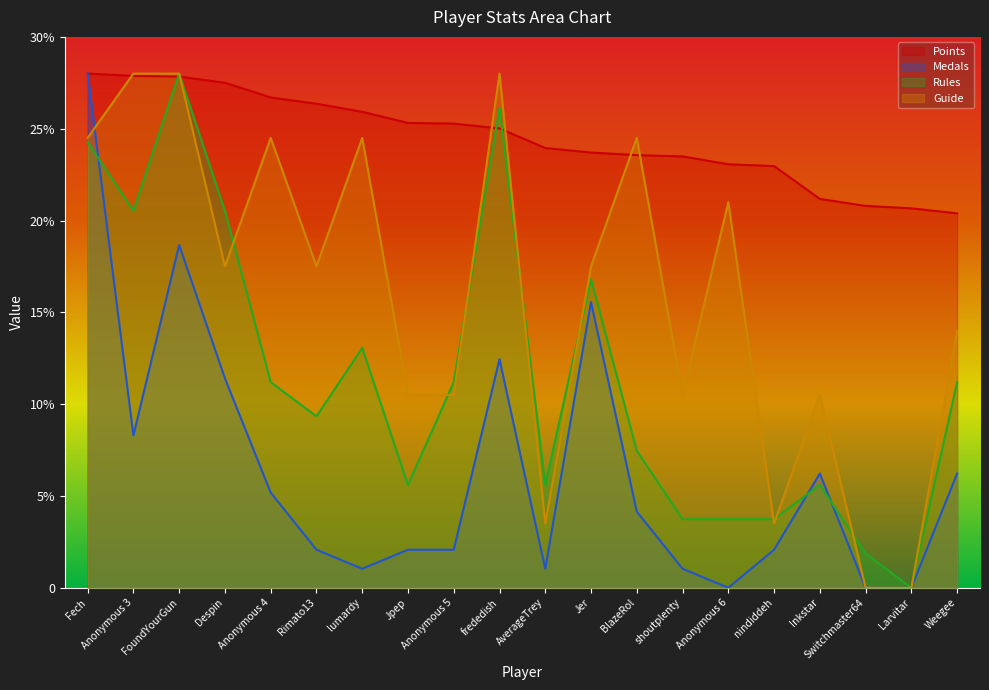

What is the label of the 16th point from the right?

Anonymous 4